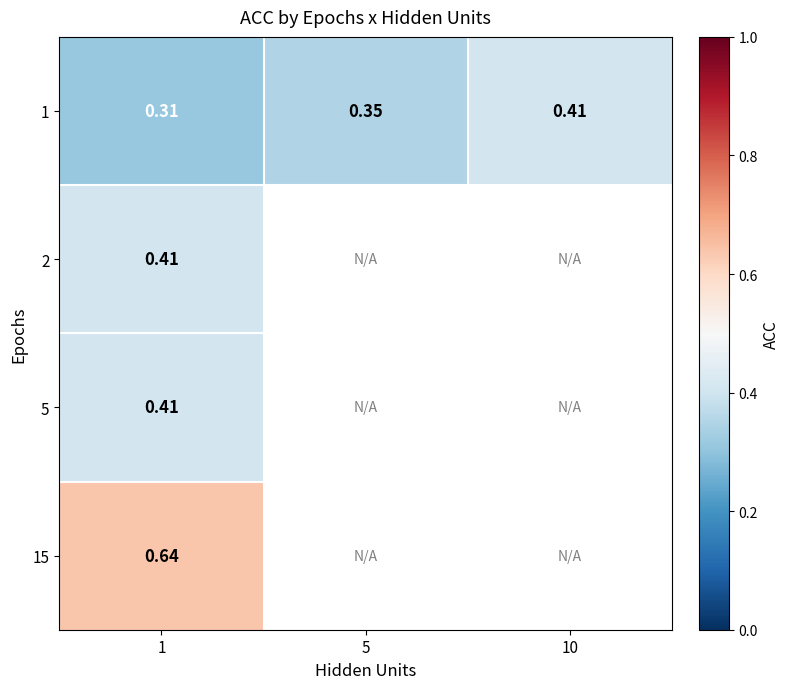

At which category is the sum across all series the highest?

1